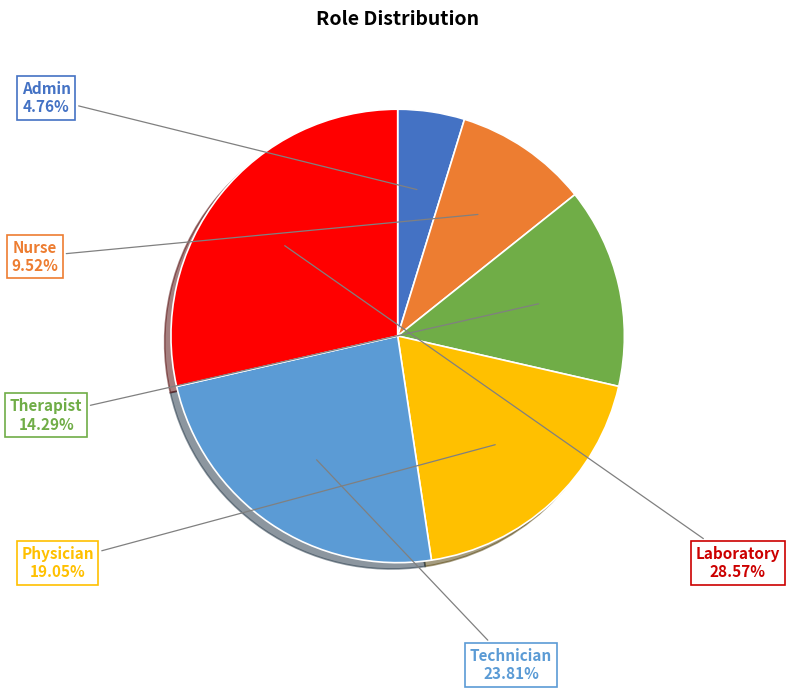

Does any single category account for the majority?

No